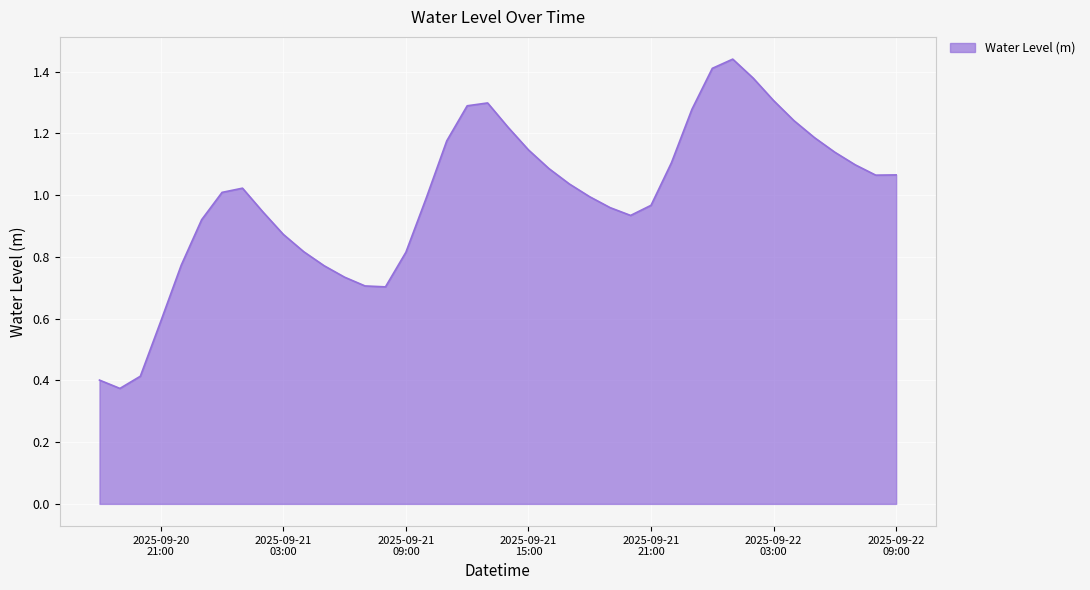

Does the chart display data point markers on the line(s)?

No